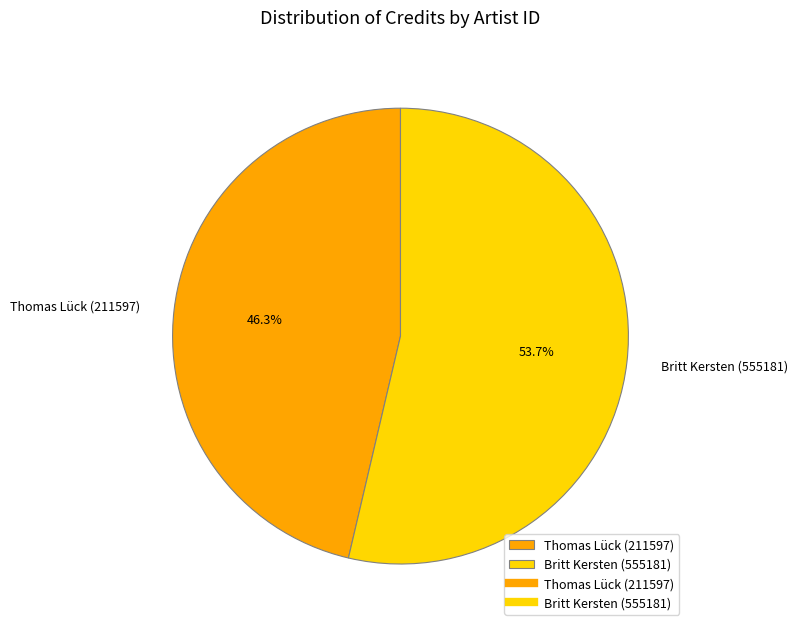

Which slice represents more than half of the pie?

Britt Kersten (555181)